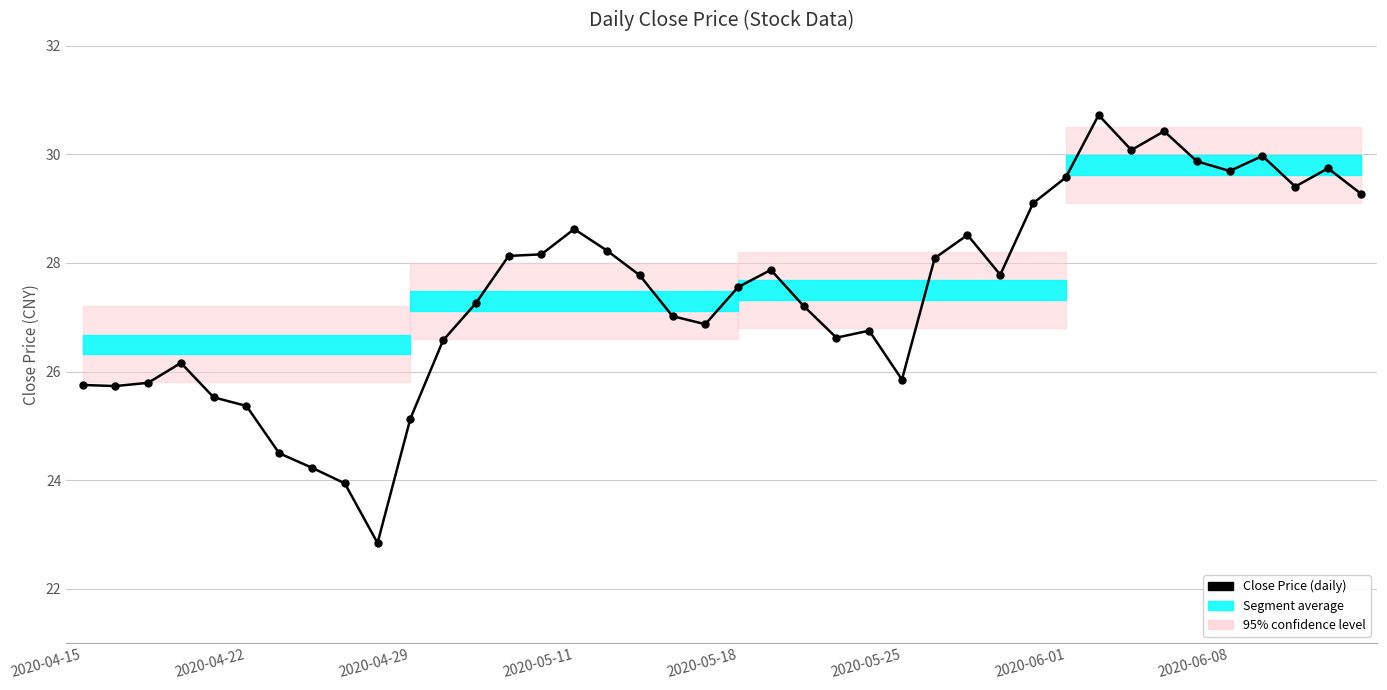

What is the minimum value shown in the chart?

22.8